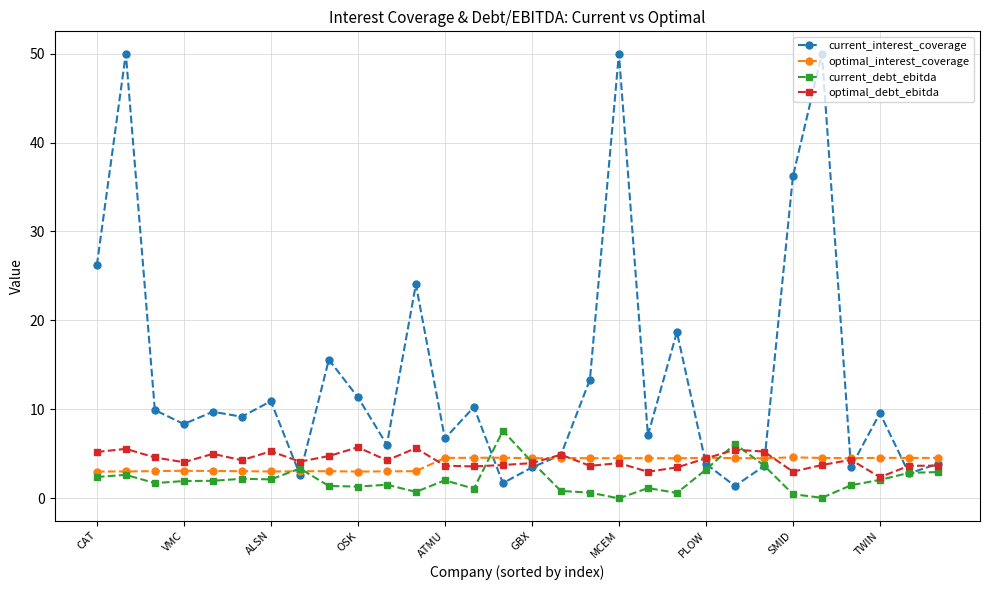

Which series has the widest spread of values?

current_interest_coverage